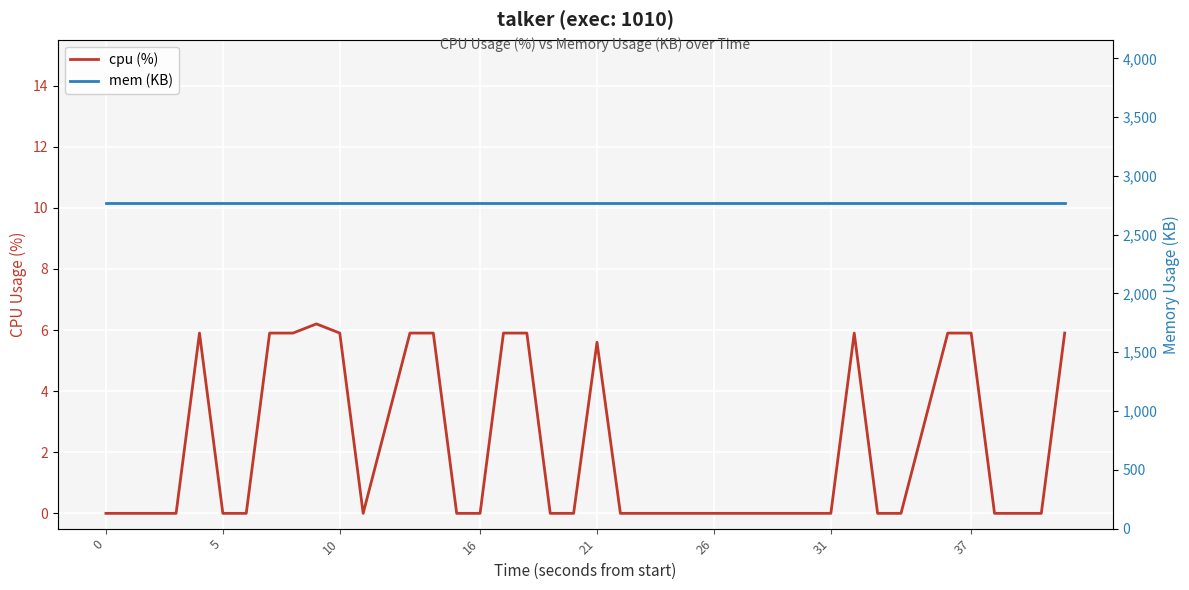

True or false: cpu (%) and mem (KB) cross at least once.

False